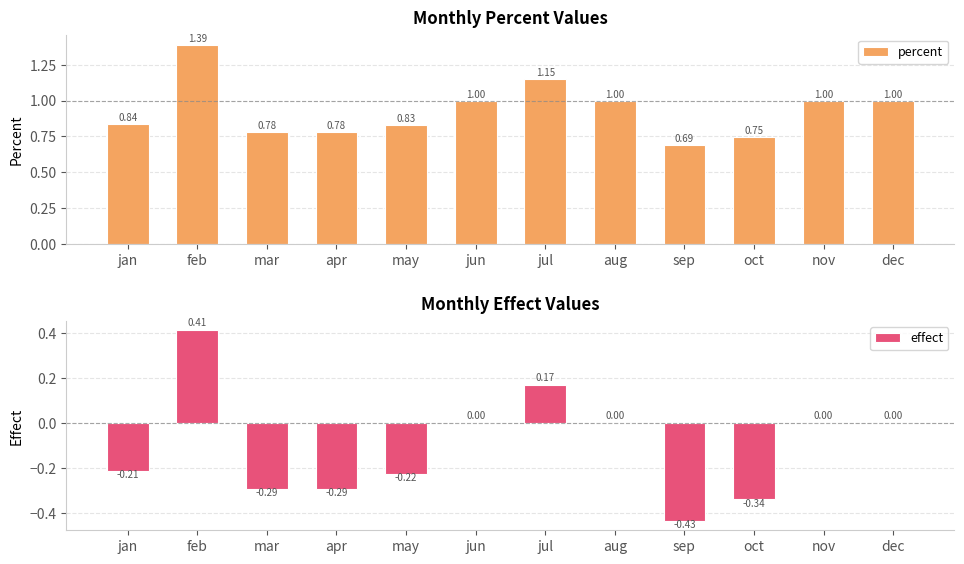

Between may and jun, which series saw the biggest shift?

effect